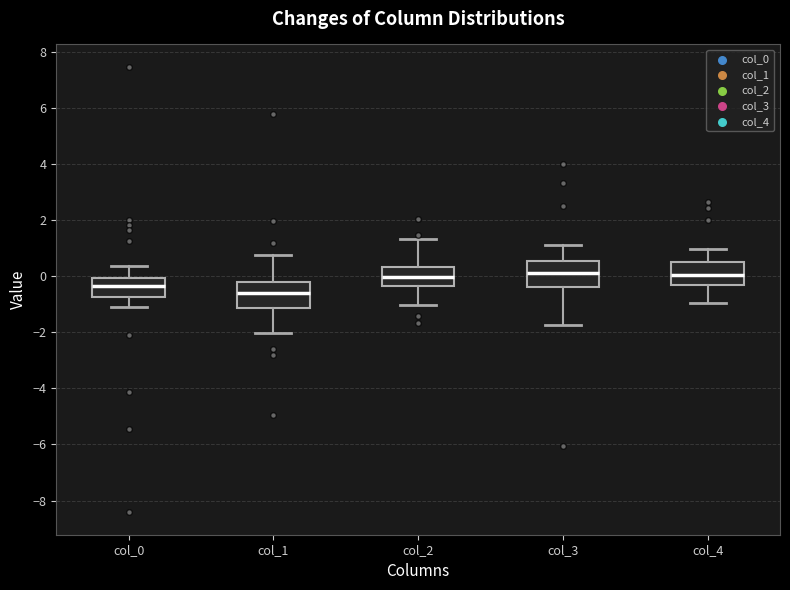

Reading left to right, transcribe this box plot: for each box, give where its median line is, the range the box spans, and where its two whiskers end, as read against the y-axis. The values are not printed on the chart, so give them approximately, as read against the axis.

col_0: median -0.4, box -0.8 to 0.0, whiskers -1.0 to 0.4
col_1: median -0.6, box -1.2 to -0.2, whiskers -2.0 to 0.8
col_2: median 0.0, box -0.4 to 0.4, whiskers -1.0 to 1.4
col_3: median 0.2, box -0.4 to 0.6, whiskers -1.8 to 1.2
col_4: median 0.0, box -0.4 to 0.6, whiskers -1.0 to 1.0